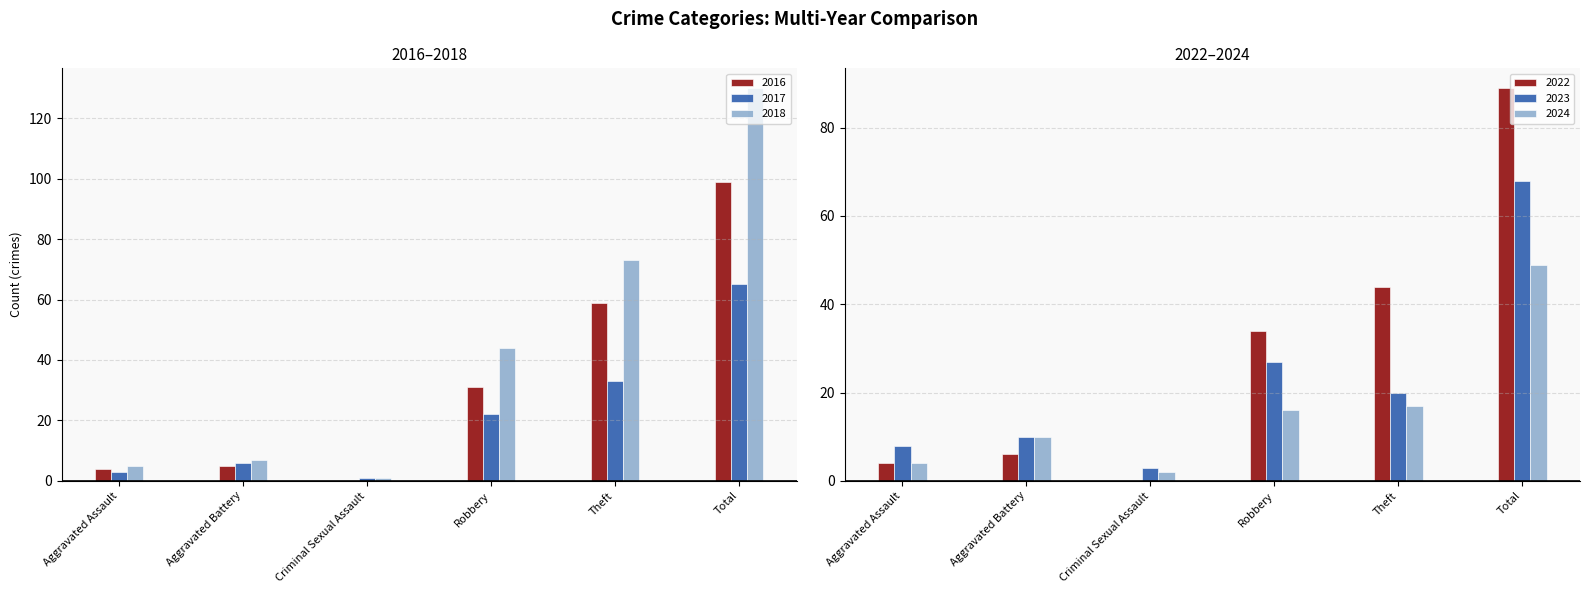

What is the difference between the 2022 values at Theft and Aggravated Battery?

38